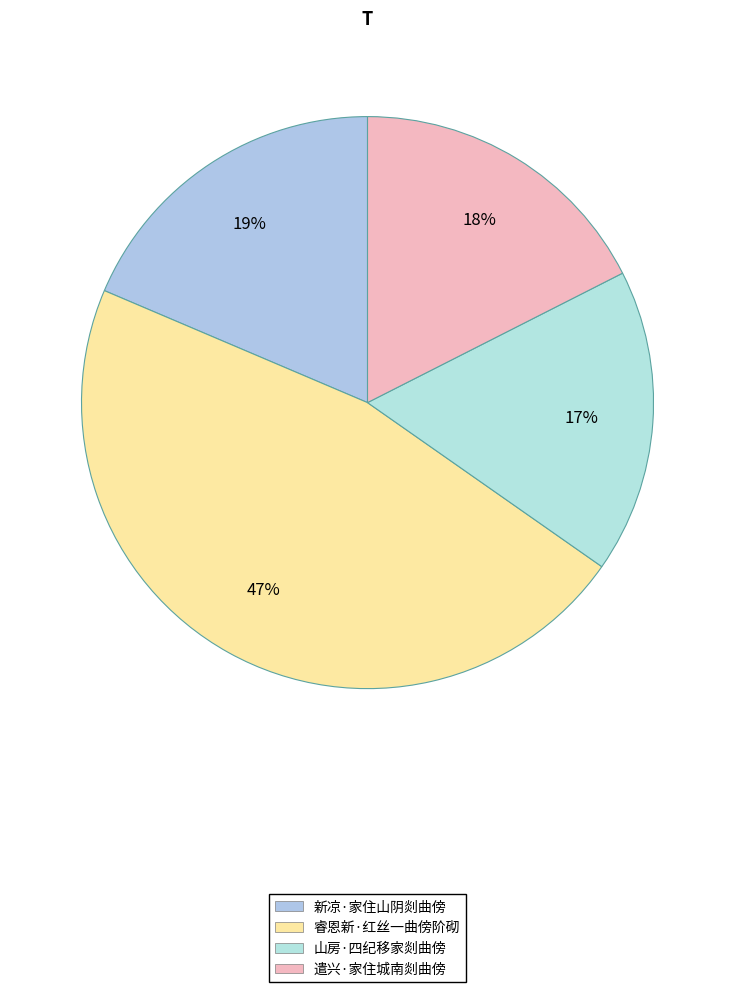

How many slices are in this pie chart?

4